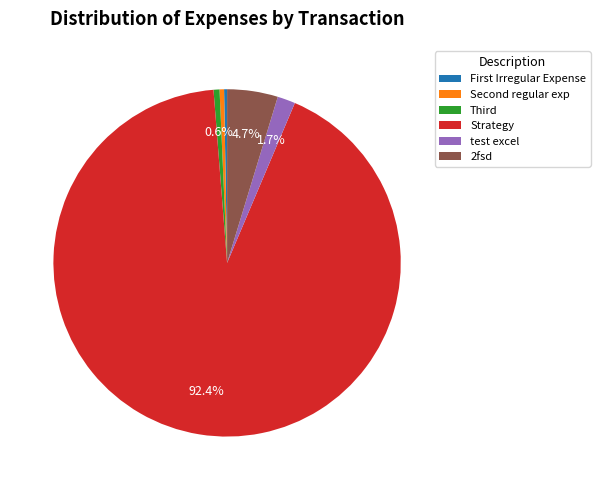

To the nearest percent, what is the average slice percentage?

17%